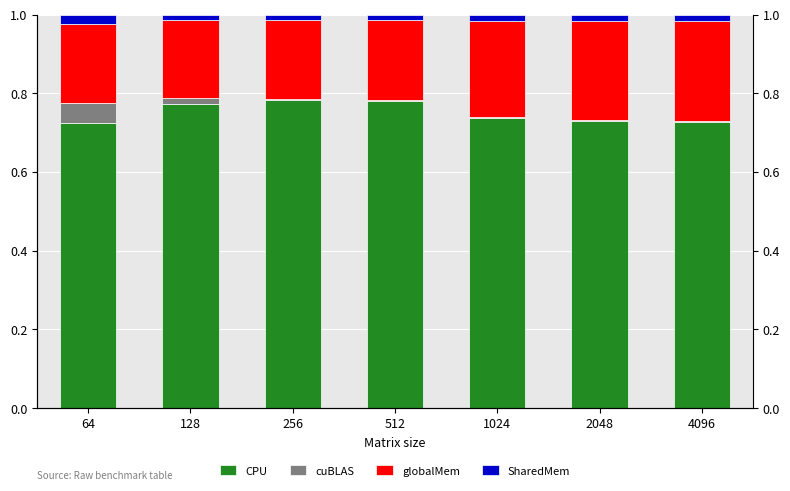

What is the difference between the highest and lowest values at 2048?

0.7